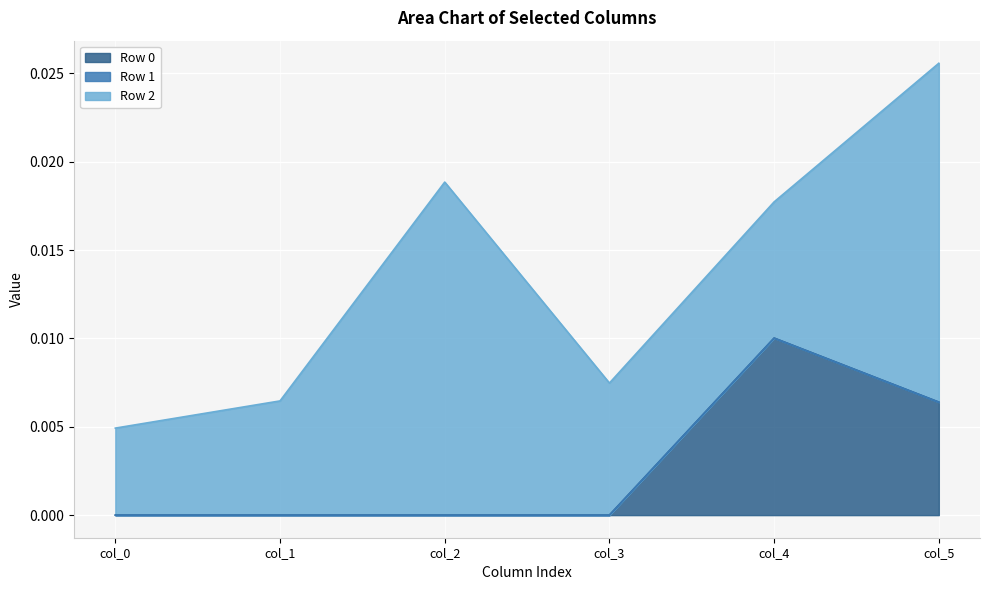

At which category is the sum across all series the highest?

col_5